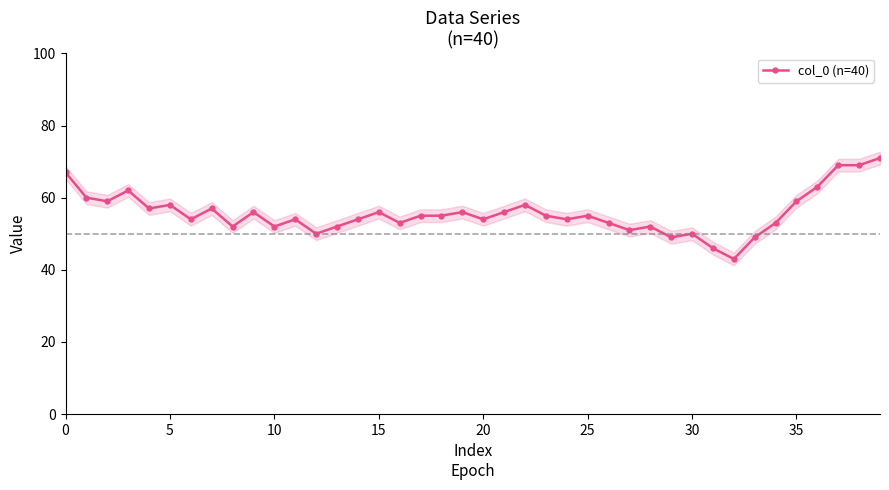

What is the difference between the second highest and minimum values?

26